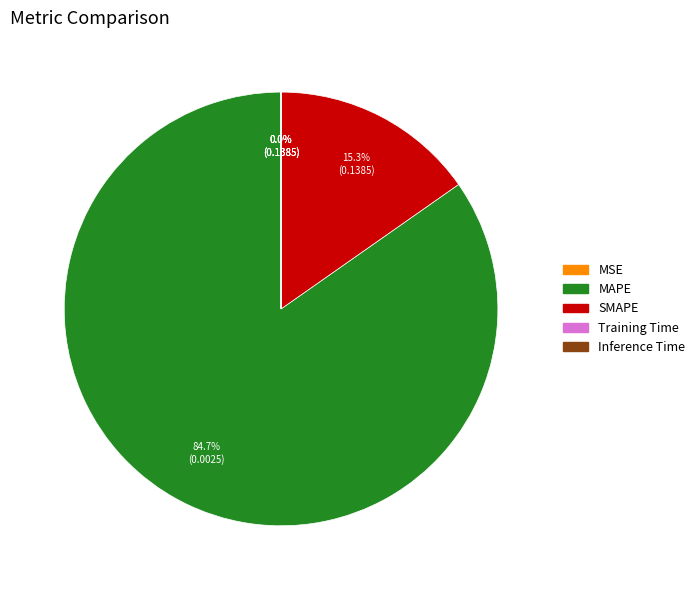

Which slice represents more than half of the pie?

MAPE